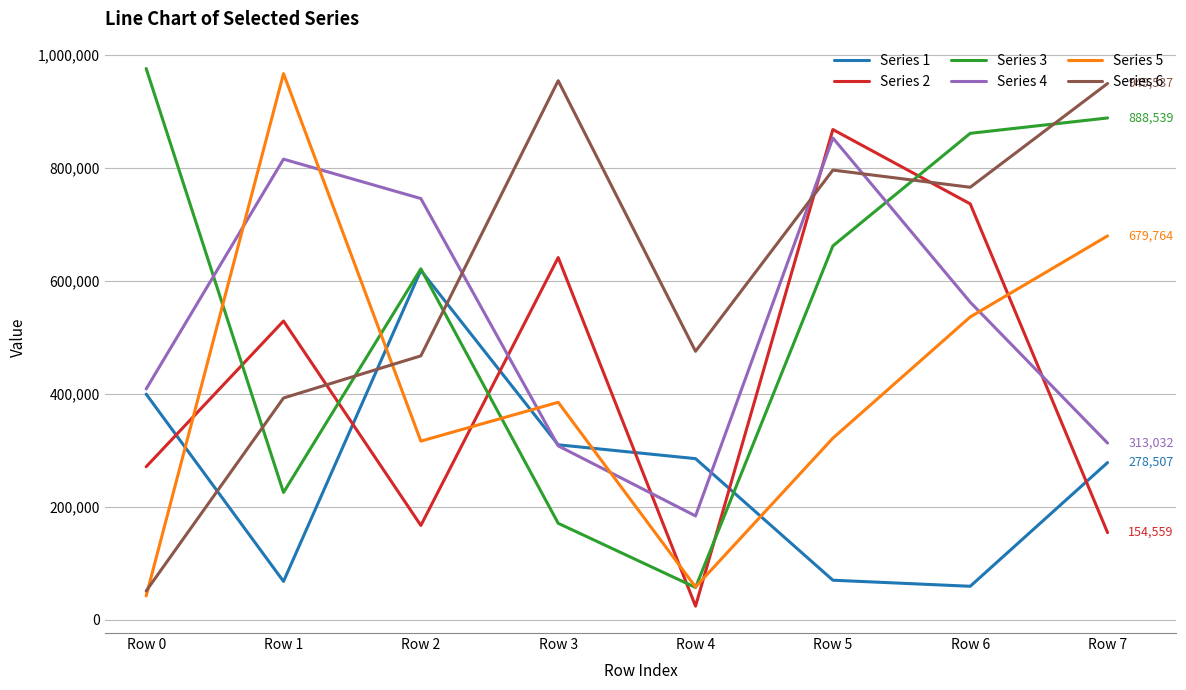

What is the difference between the Series 4 values at Row 2 and Row 7?

432842